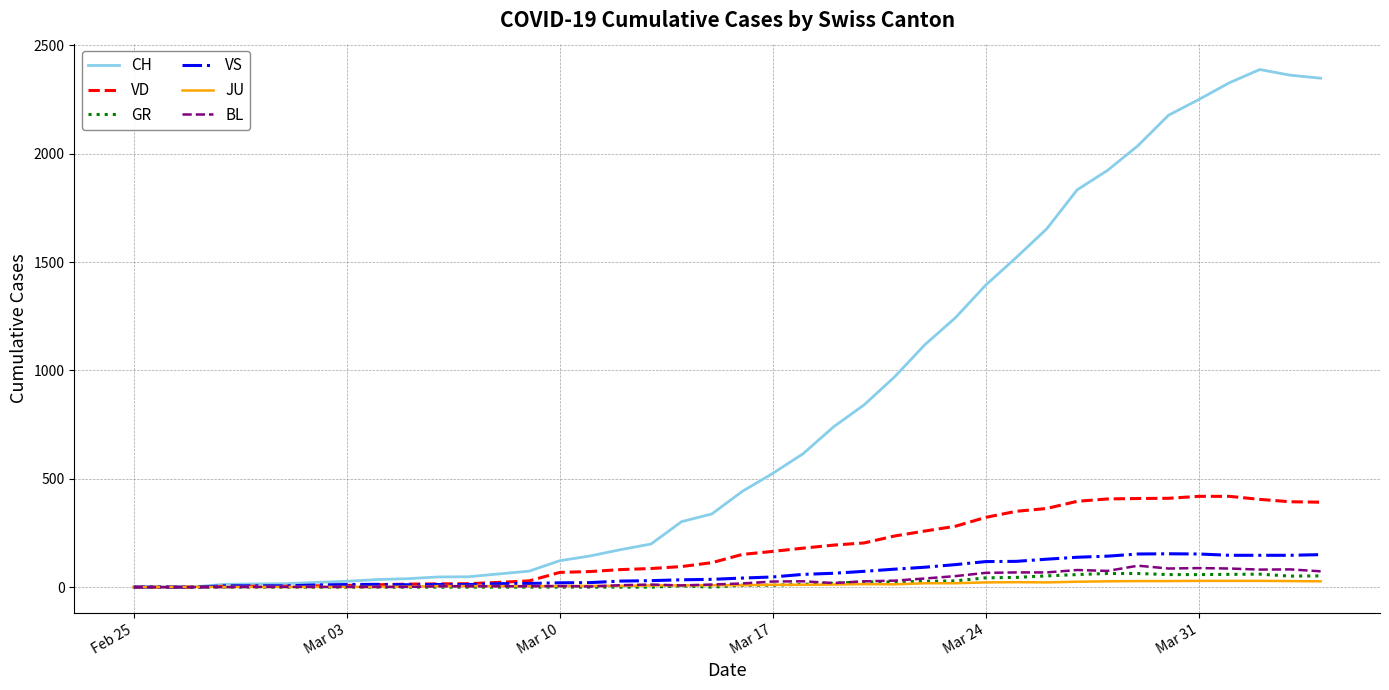

Which series has the largest range (max minus min)?

CH